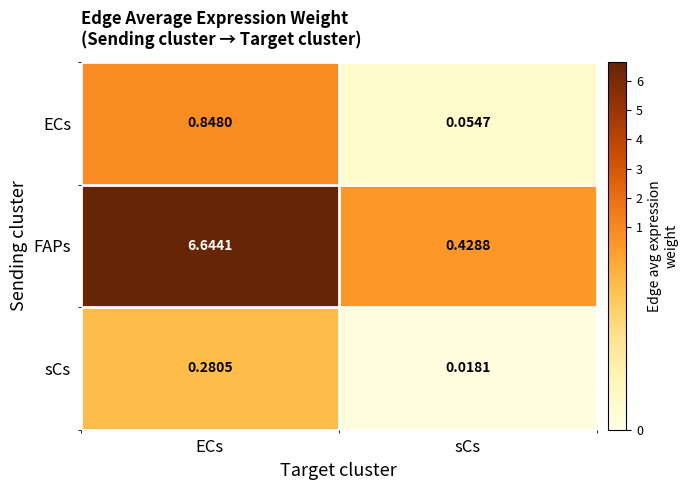

At which category is the sum across all series the highest?

ECs